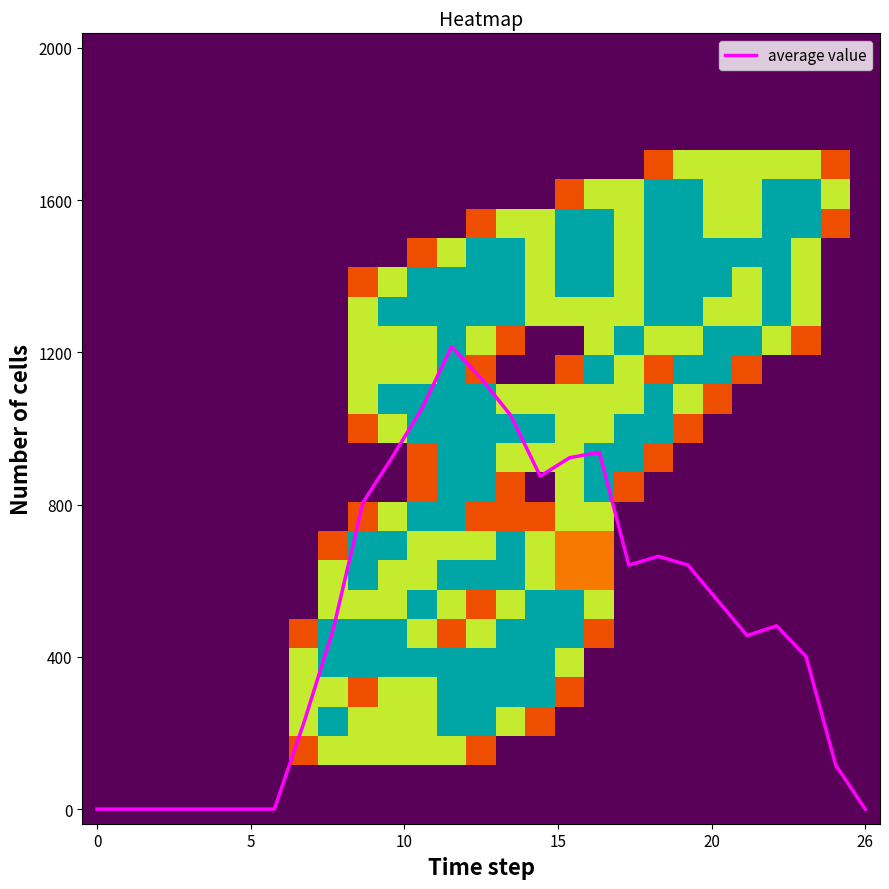

Which series changed the most between 6 and 13?

average value